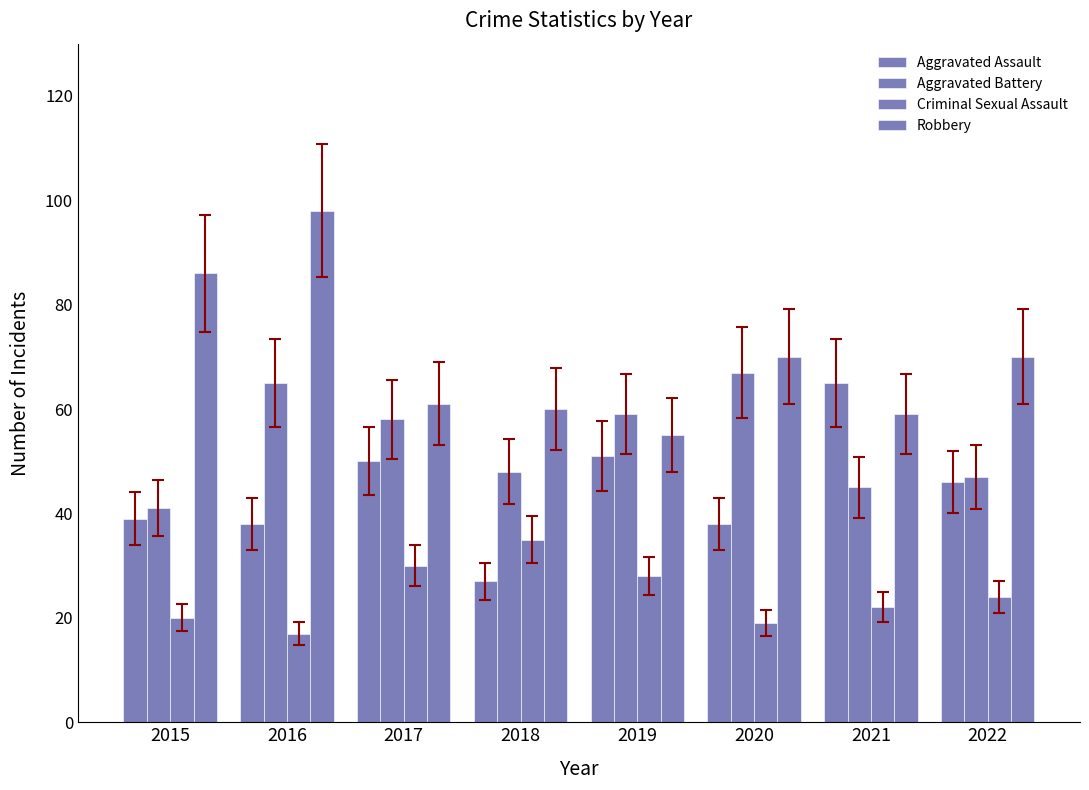

How many data points does each series have?

8